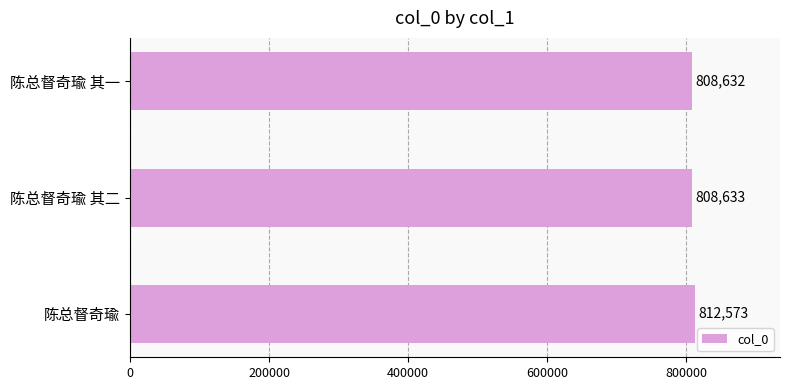

The value at 陈总督奇瑜 is 439670. True or false?

False